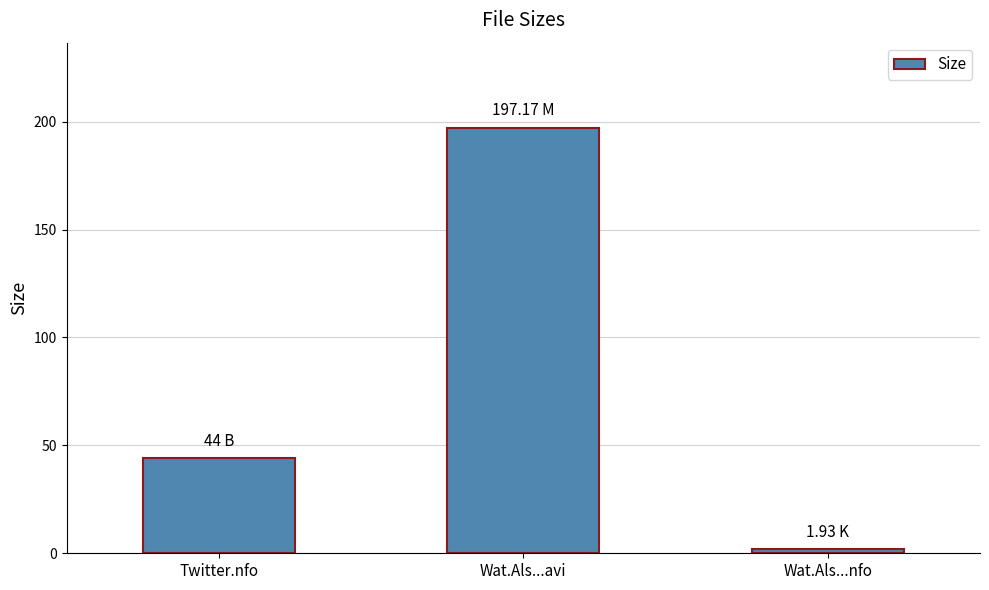

What is the difference between the second highest and minimum values?

42.1